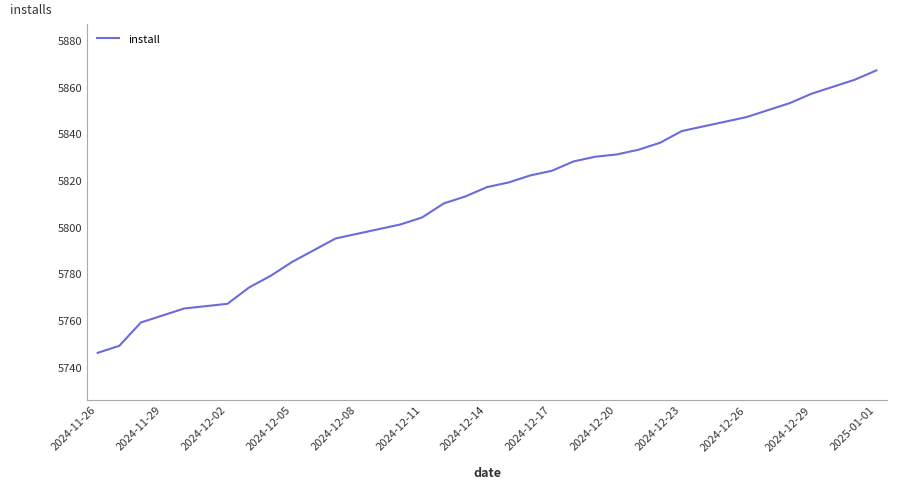

What is the difference between the maximum and minimum values?

121